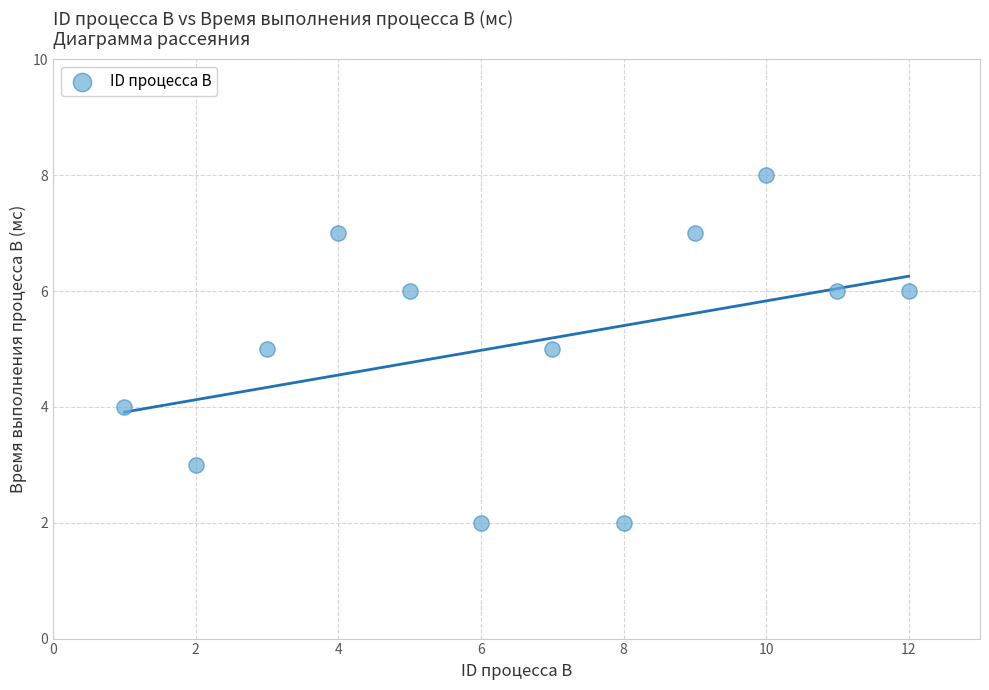

What is the average Y value?

5